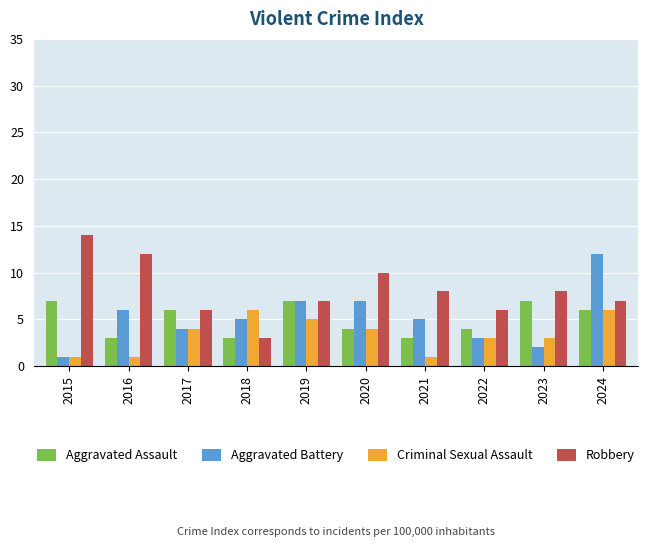

Is it true that Aggravated Assault equals 5 at 2016?

False